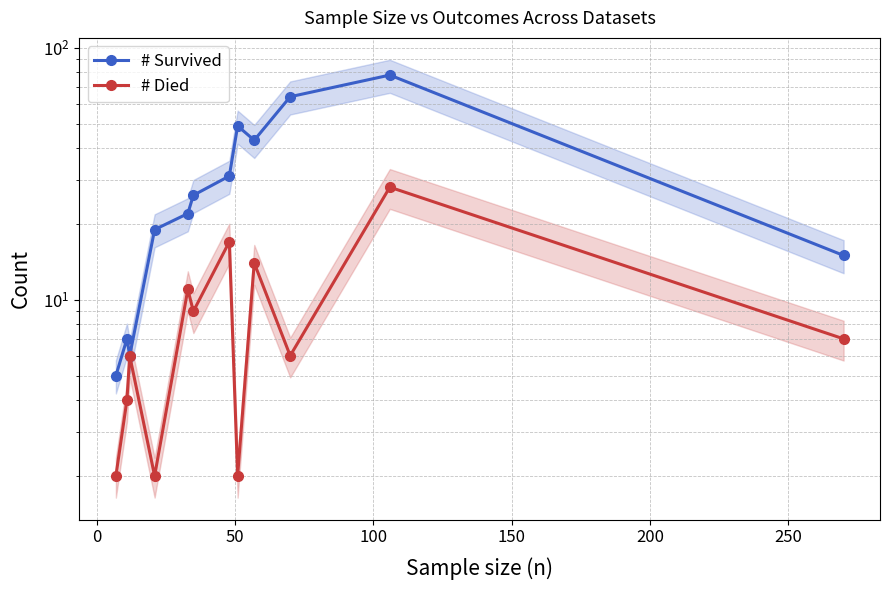

Which series has the largest total across all categories?

# Survived